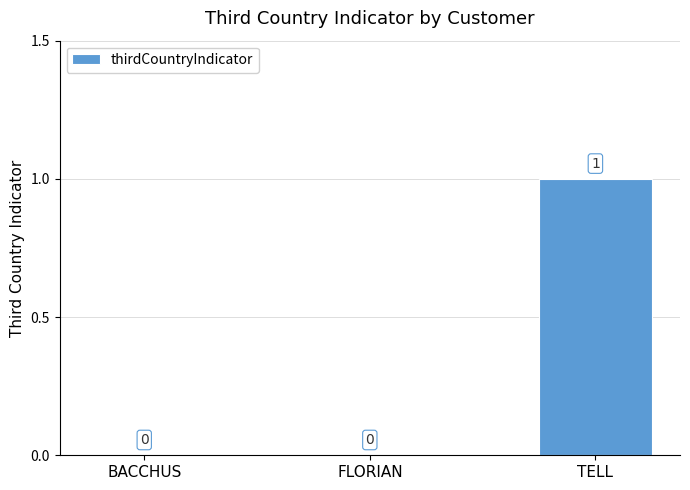

Which has a higher value, TELL or BACCHUS?

TELL